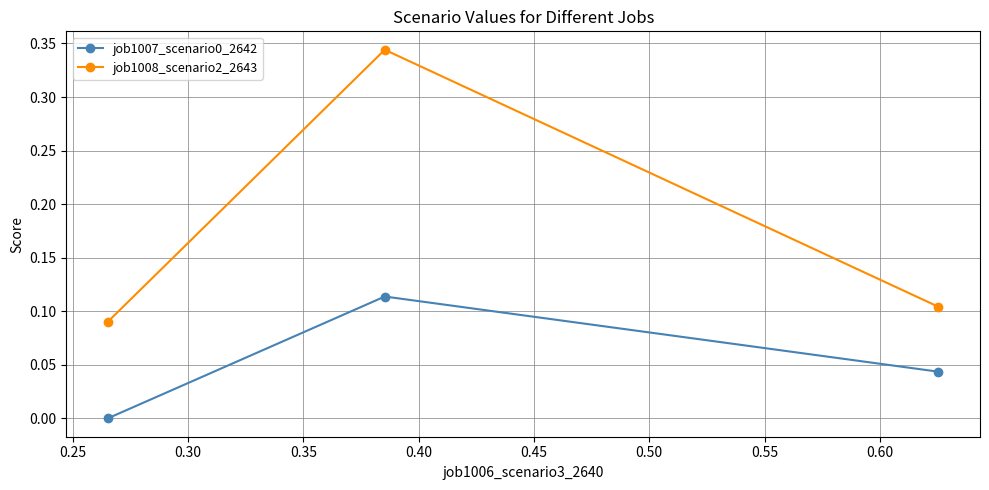

Which series has the largest total across all categories?

job1008_scenario2_2643